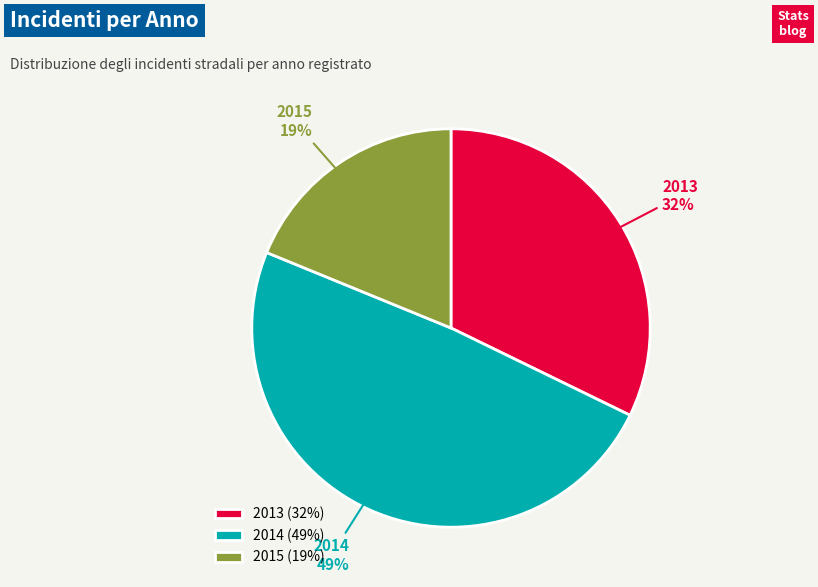

What percentage is the 2013 slice, to the nearest percent?

32%